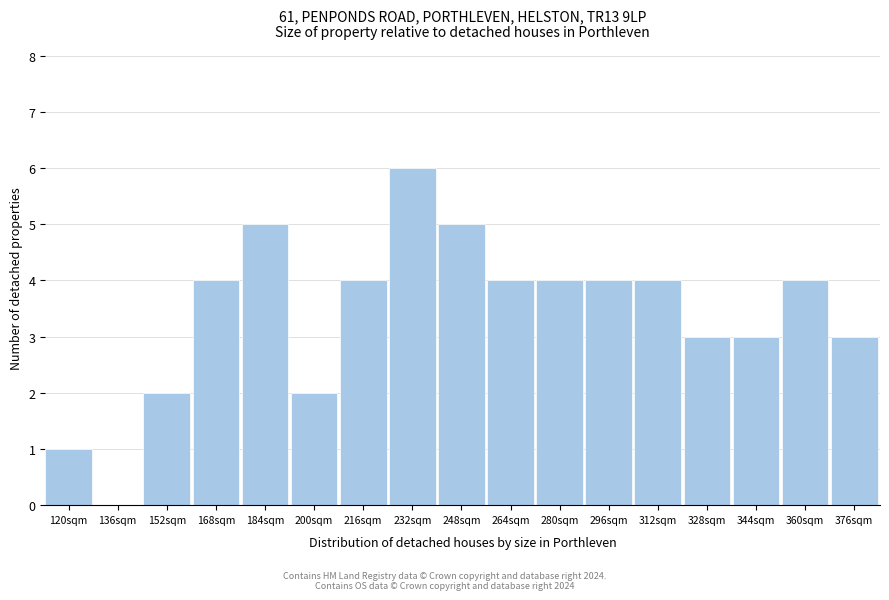

Reading right to left, transcribe all the data shown in this chart.

376sqm=3	360sqm=4	344sqm=3	328sqm=3	312sqm=4	296sqm=4	280sqm=4	264sqm=4	248sqm=5	232sqm=6	216sqm=4	200sqm=2	184sqm=5	168sqm=4	152sqm=2	136sqm=0	120sqm=1